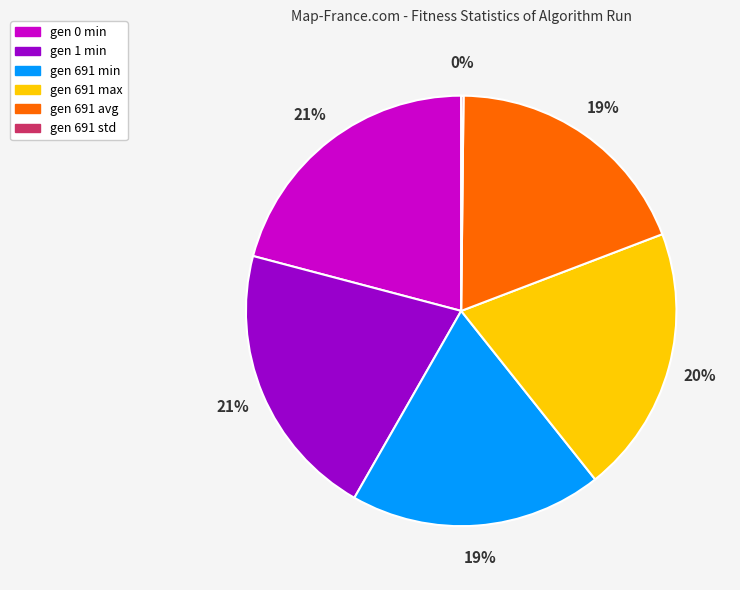

Does any single category account for the majority?

No